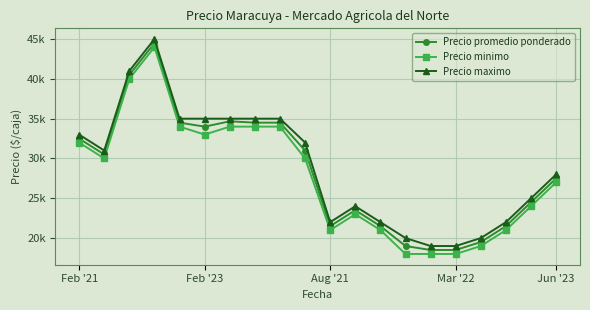

What are all the series names shown in the legend?

Precio promedio ponderado, Precio minimo, Precio maximo